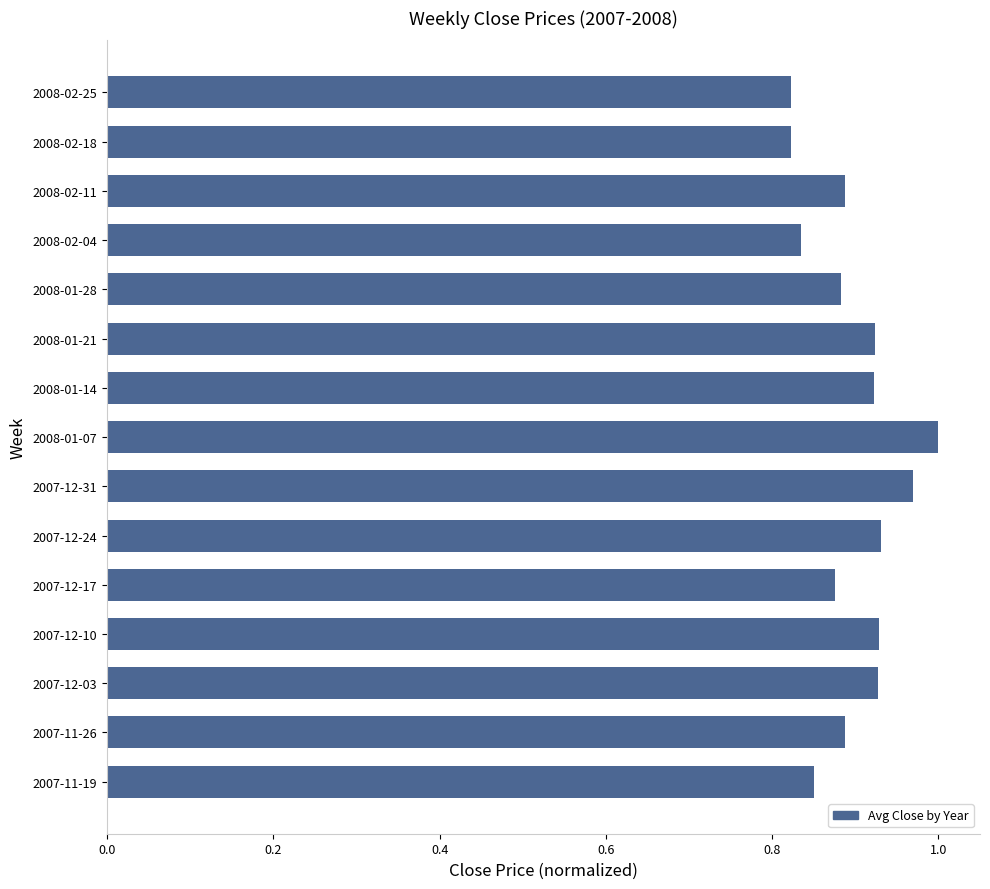

Are the bars grouped side by side (vs. stacked)?

No